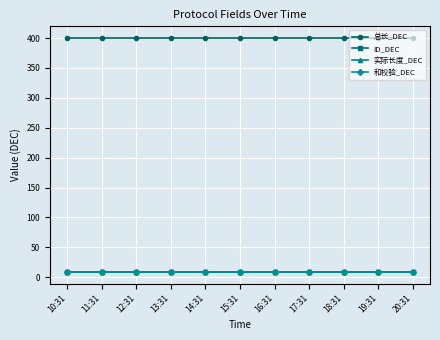

At which category is the sum across all series the highest?

10:31